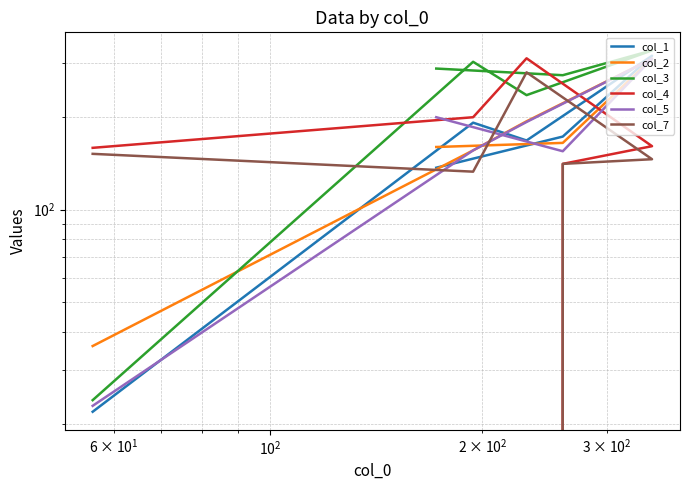

True or false: col_5 has more than 2 interior local peaks.

False